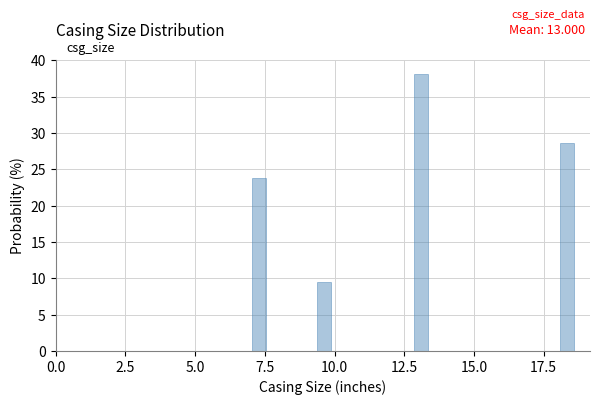

Read against the x-axis, roughly where is the centre of the tallest bar?

13.0